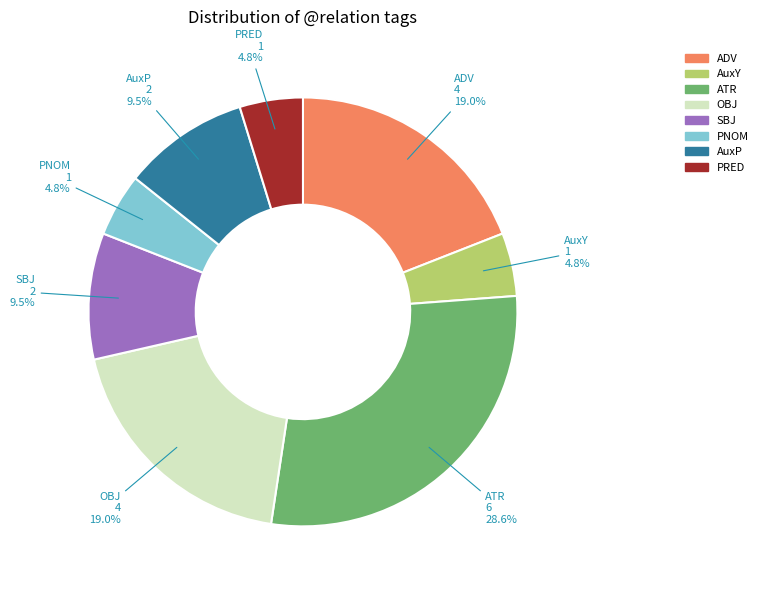

Does ADV represent more than half of the total?

No